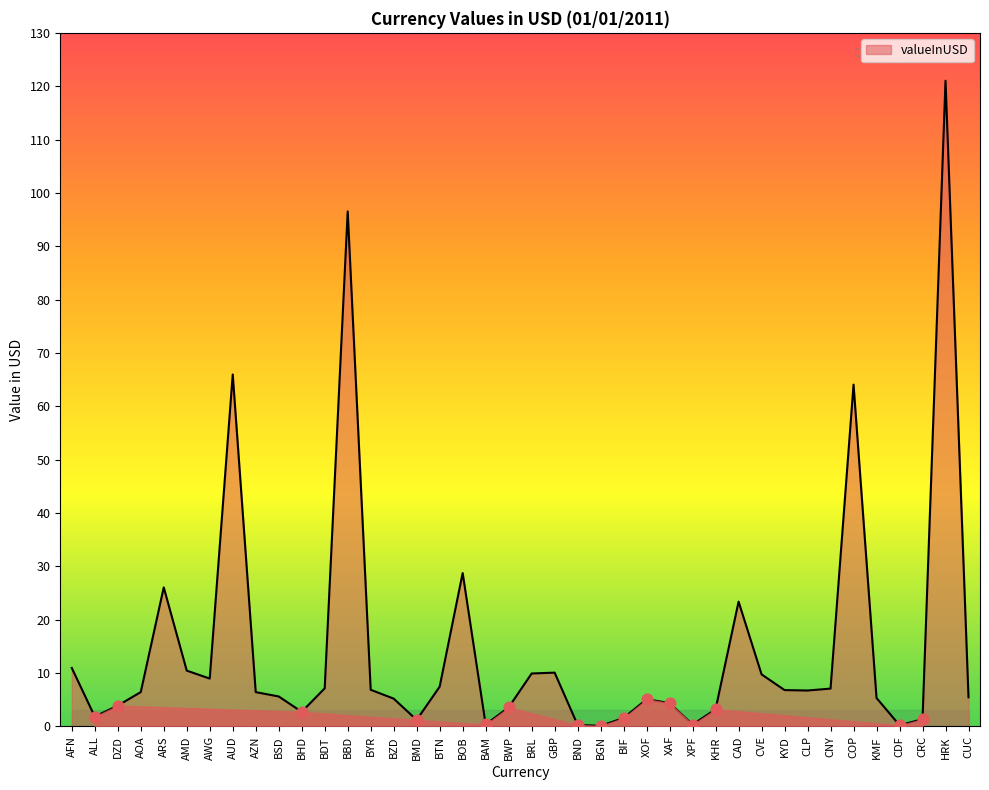

Between HRK and BHD, which is larger?

HRK